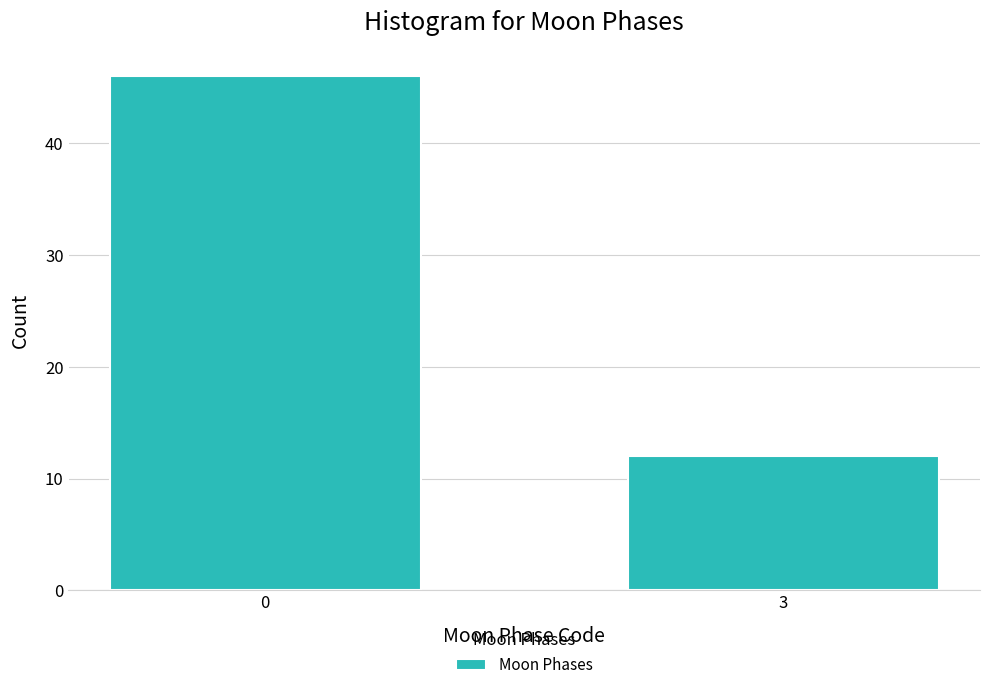

Reading left to right, transcribe all the data shown in this chart.

0=46	3=12